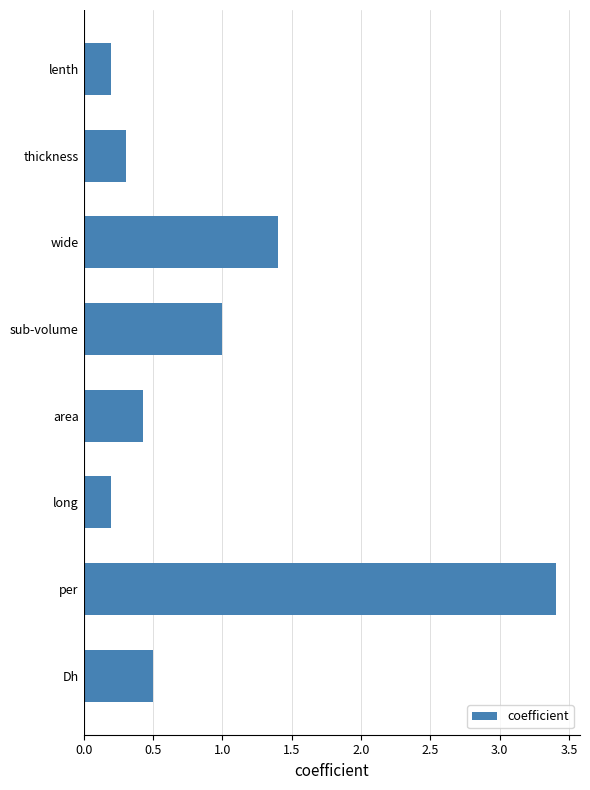

Does the chart contain any negative values?

No